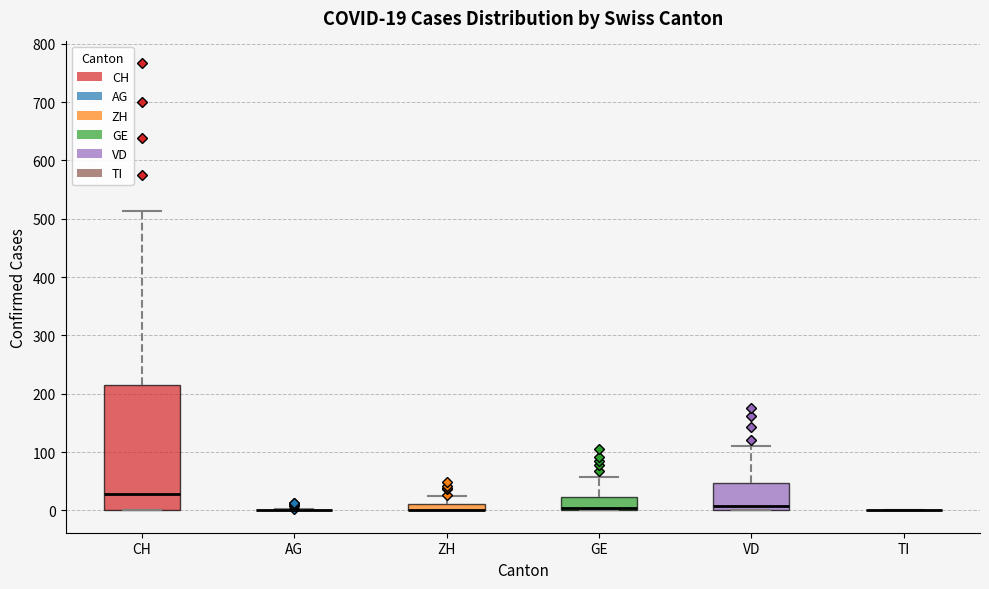

Which box is the tallest, from its lower edge to its upper edge?

CH